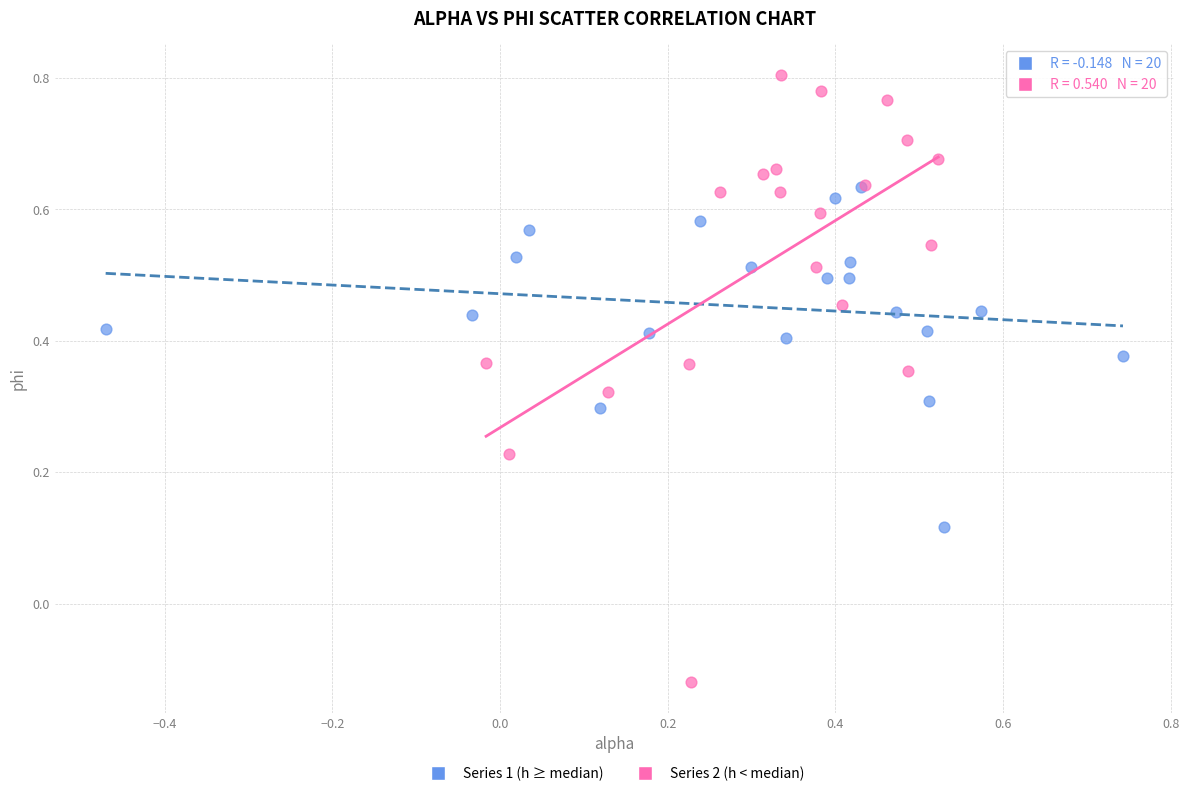

Which series reaches the maximum Y coordinate?

Series 2 (h < median)